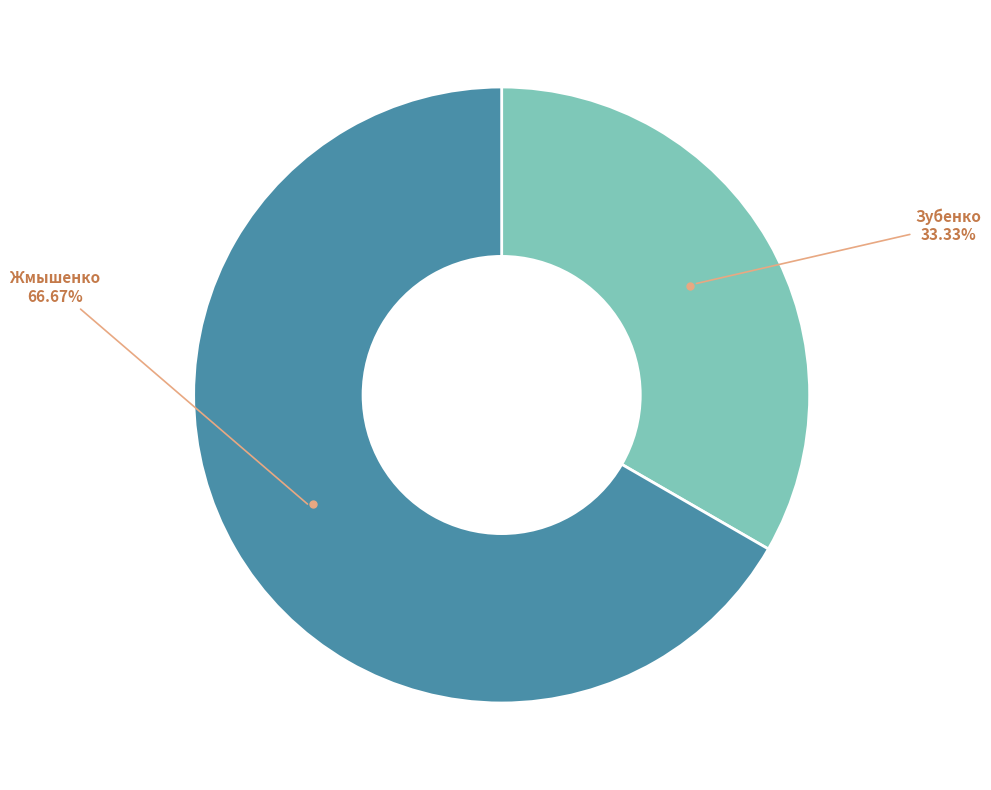

How many segments does this pie chart have?

2